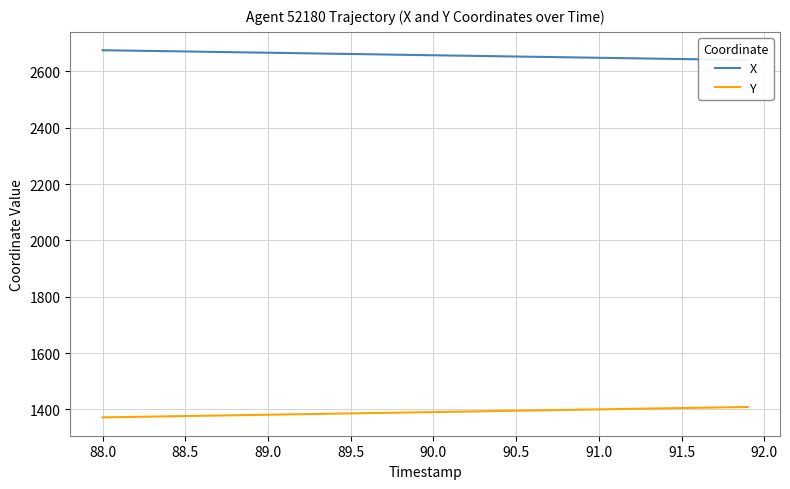

What is the minimum value for X?

2640.4